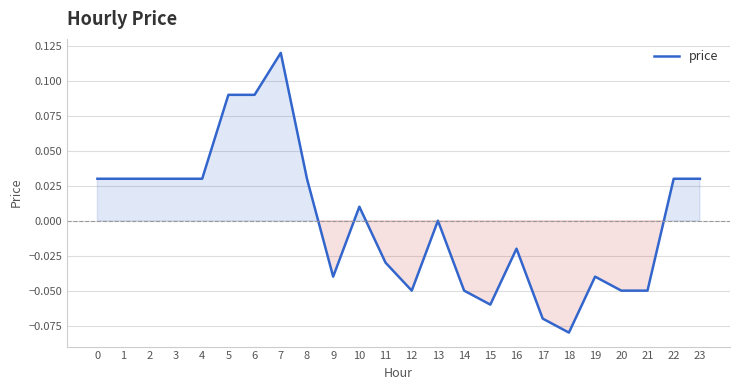

Count the number of categories in the chart.

24